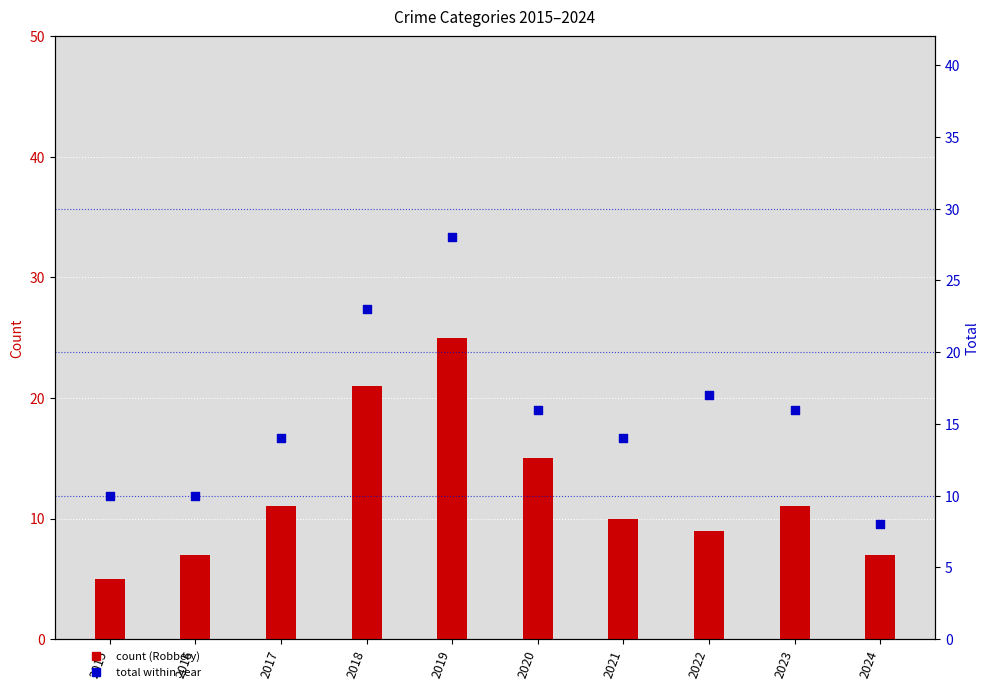

What is the total value across all series at 2021?

24